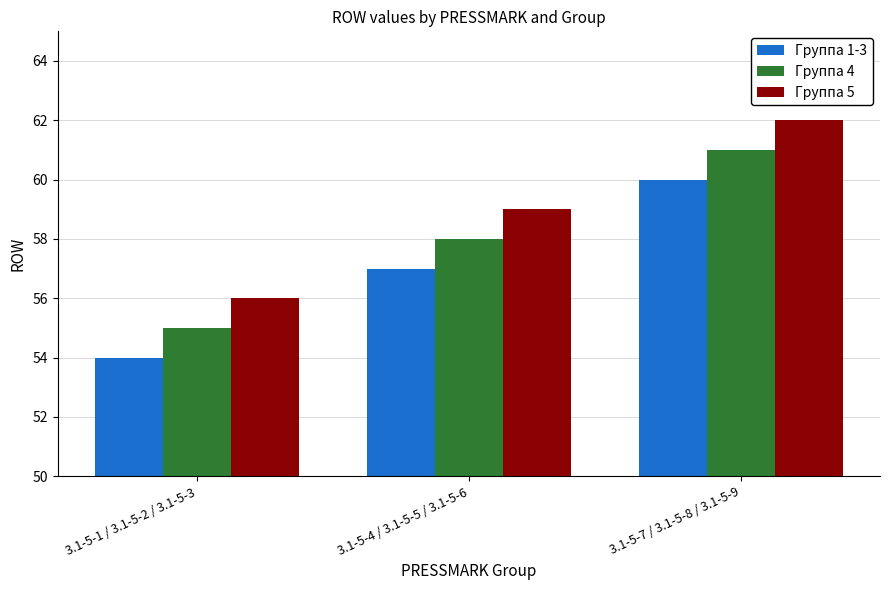

List the labels in order of Группа 4 value, smallest first.

3.1-5-1 / 3.1-5-2 / 3.1-5-3, 3.1-5-4 / 3.1-5-5 / 3.1-5-6, 3.1-5-7 / 3.1-5-8 / 3.1-5-9